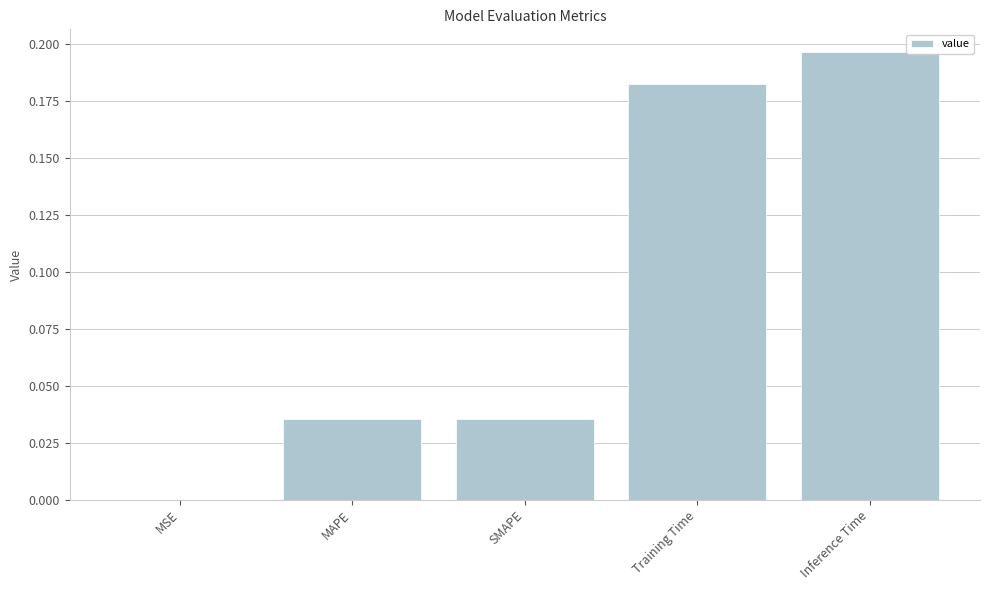

Where is the data nearest to the value 0?

MSE